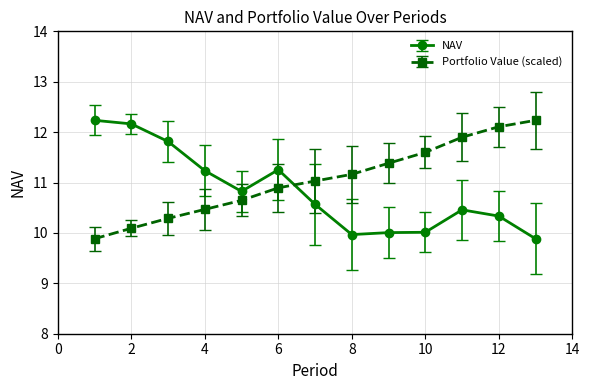

Which series ends up on top after the final intersection of NAV and Portfolio Value (scaled)?

Portfolio Value (scaled)